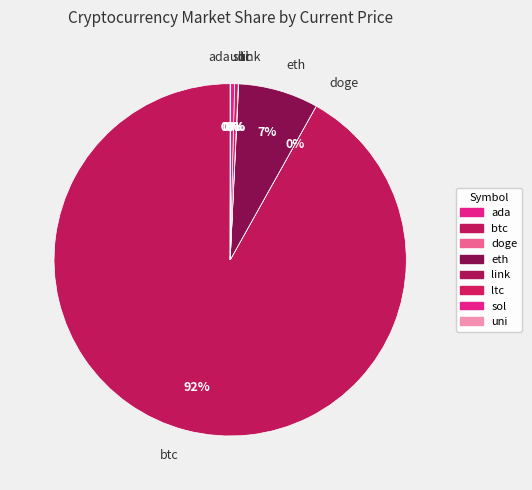

Do sol and eth together represent more than half of the pie?

No